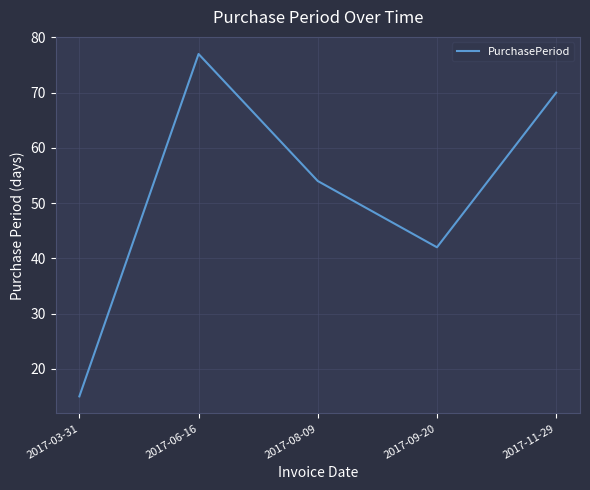

The value at 2017-11-29 is 70. True or false?

True